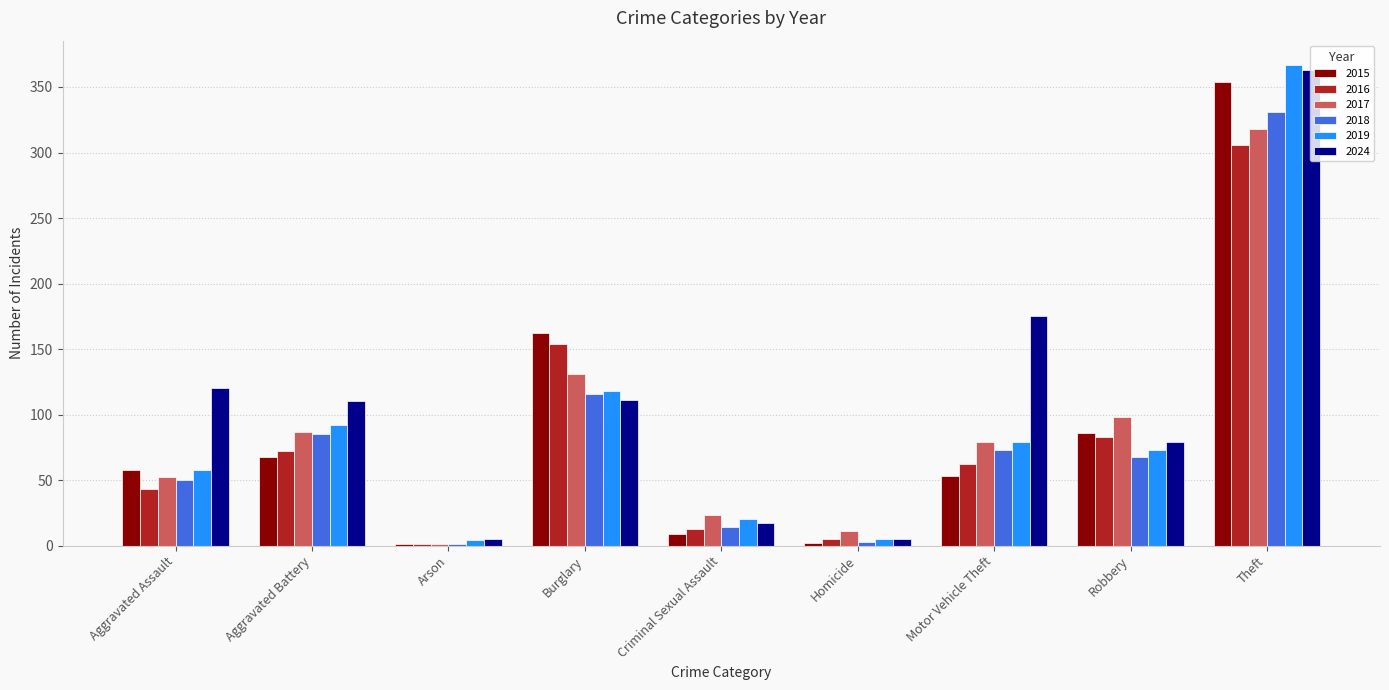

Which series has the largest total across all categories?

2024